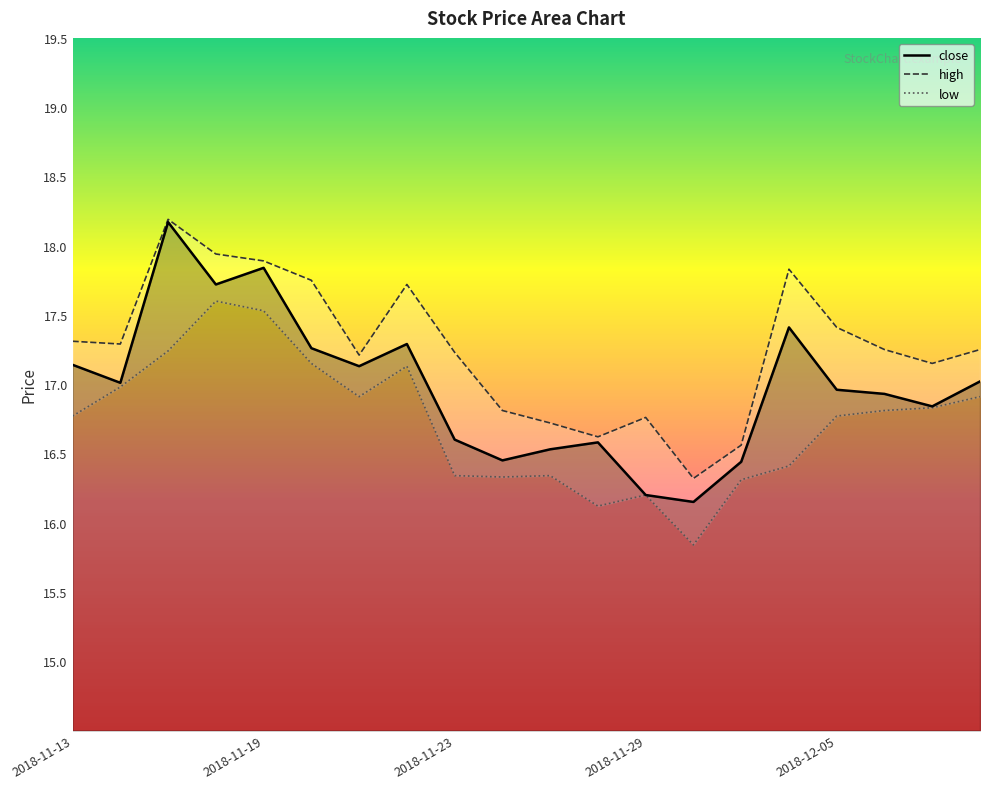

In high, how many points are higher than both neighbors (excluding endpoints)?

4